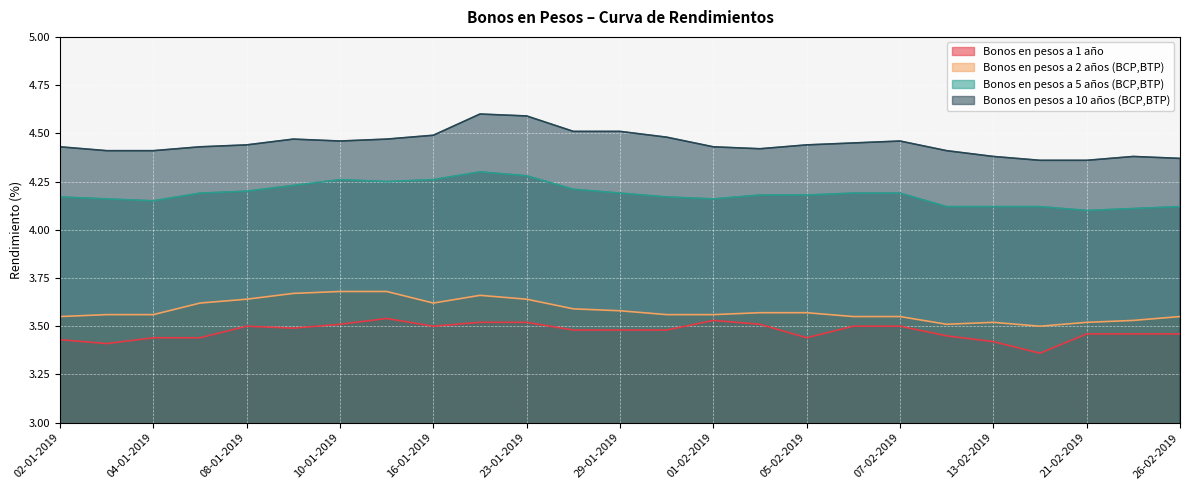

What position from the left is 07-01-2019?

4